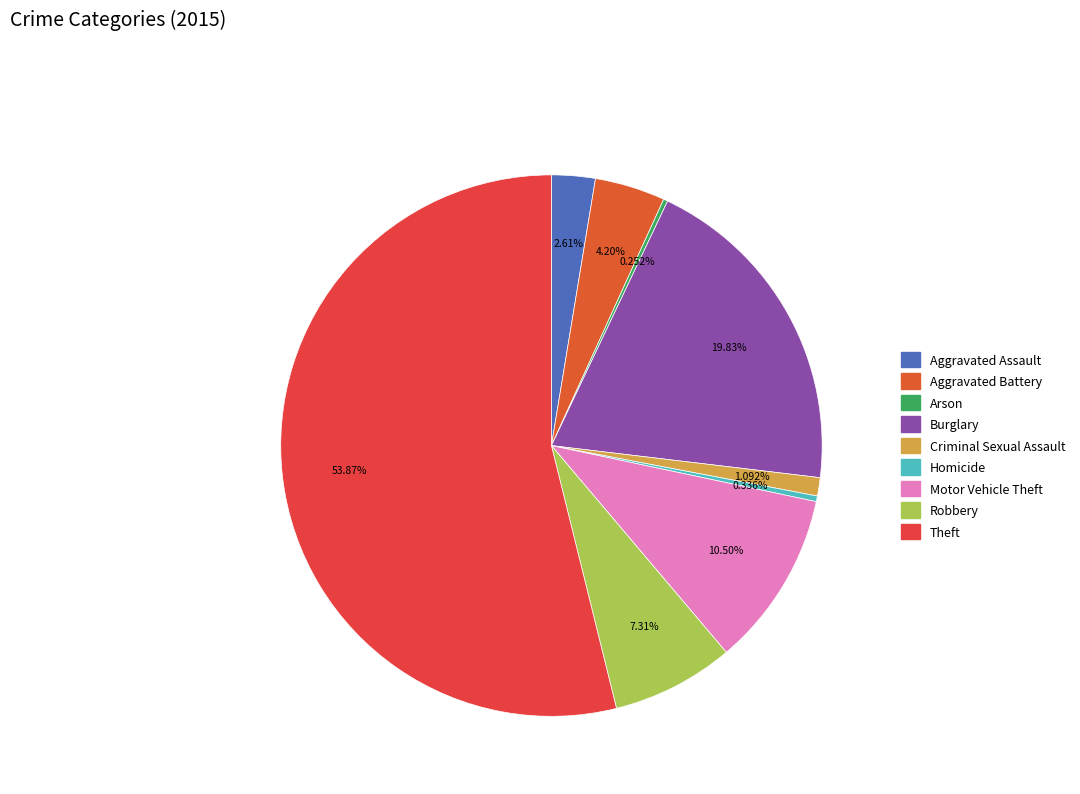

How many slices are in this pie chart?

9